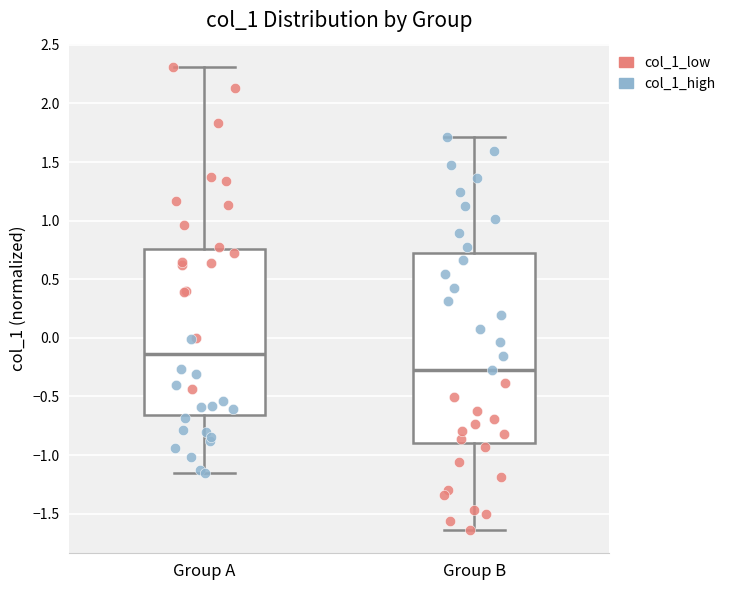

Which box's median line is the highest?

Group A